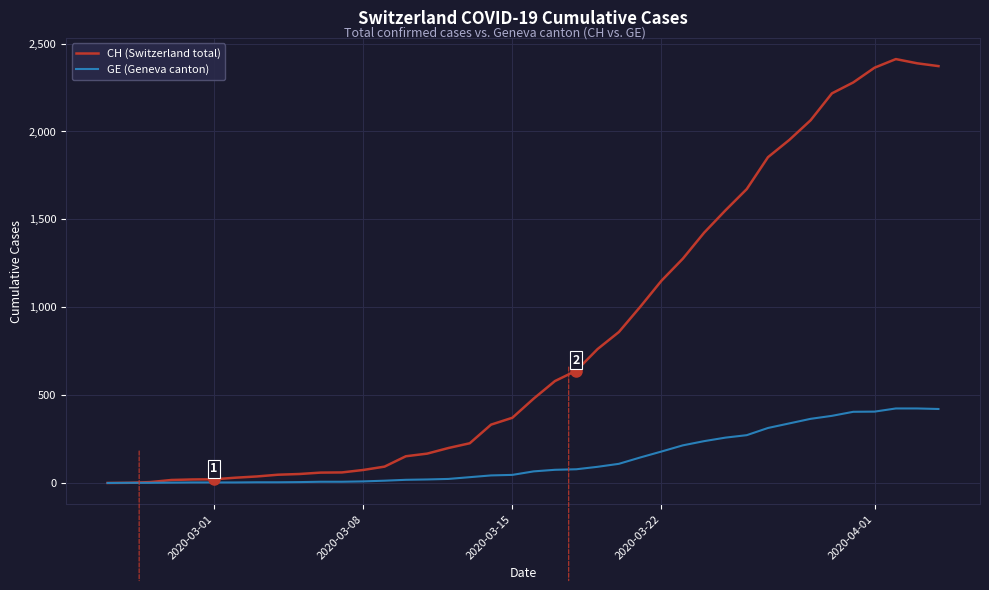

How many categories are shown in the chart?

40